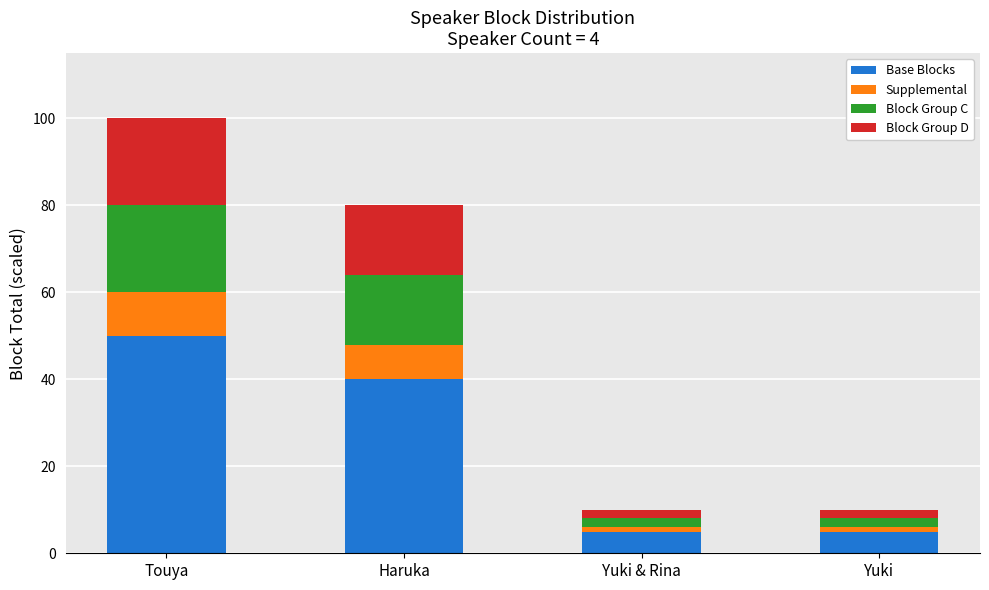

The Base Blocks series shows 40 at Haruka. True or false?

True